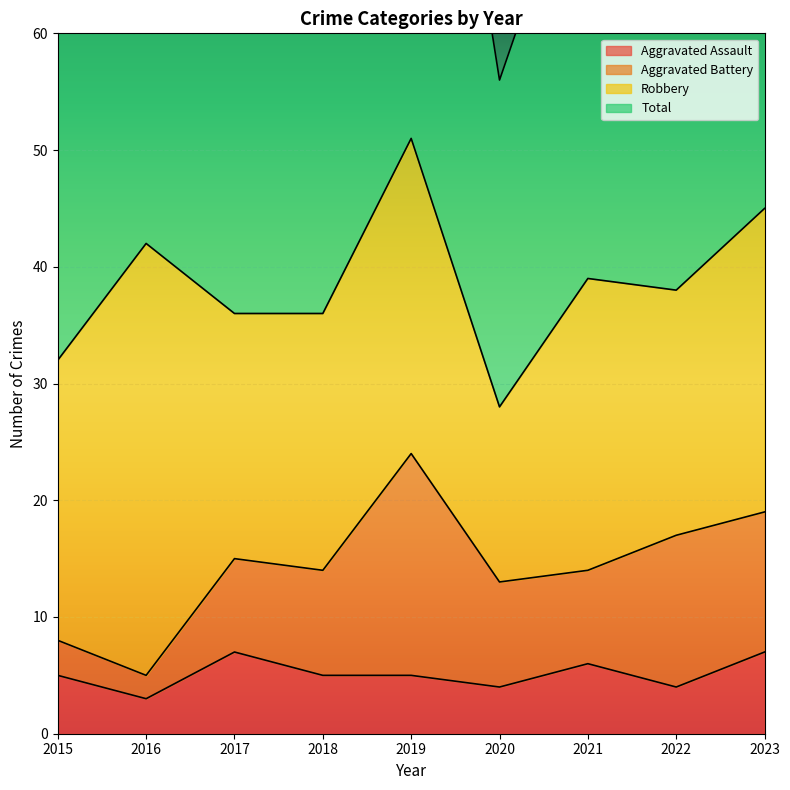

What is the value of the Aggravated Assault point at the 8th from the left?

4